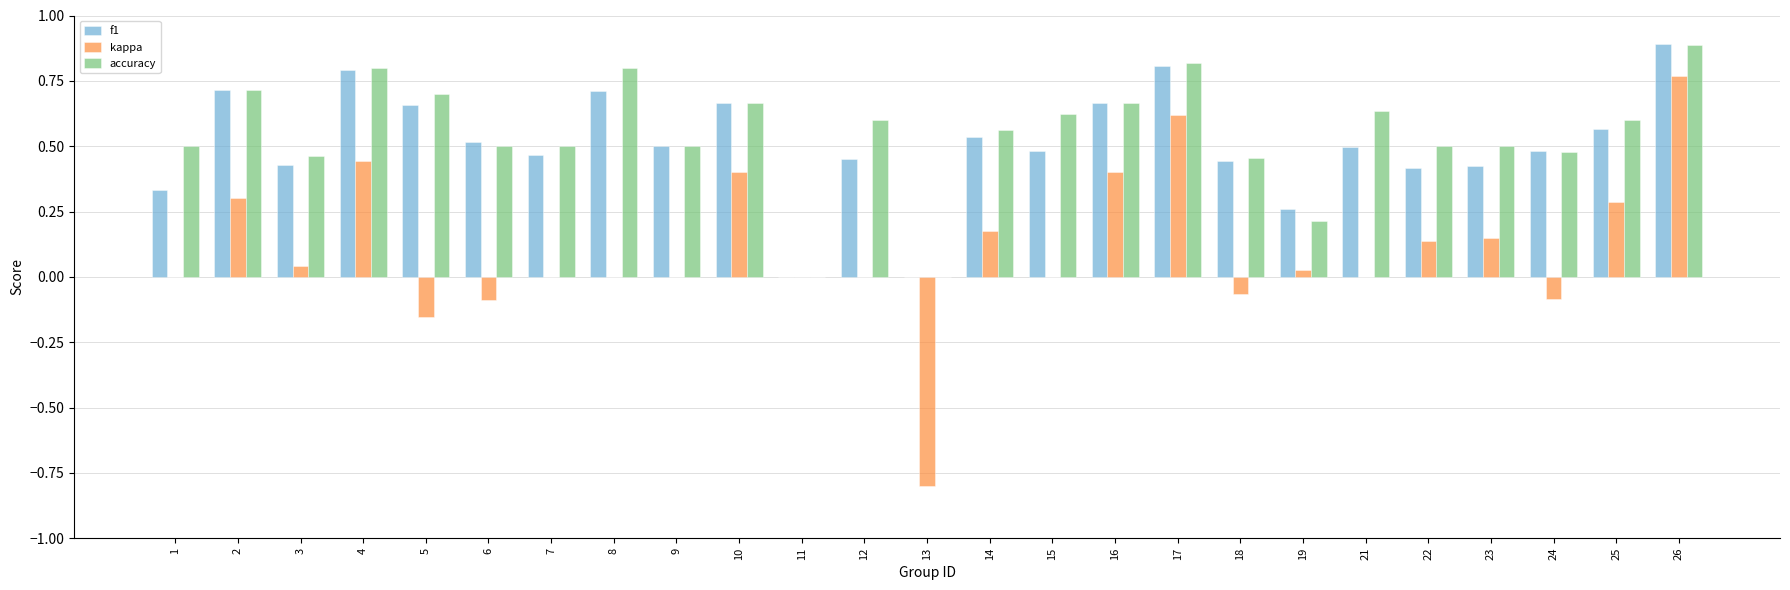

What is the maximum value shown in the chart?

0.9